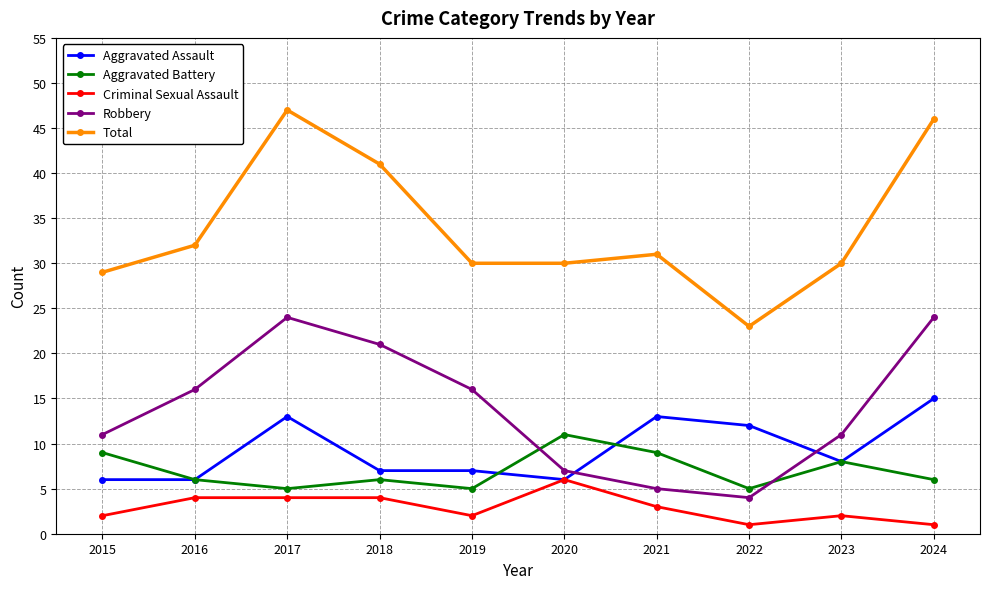

How many interior local valleys does the Robbery series have?

1